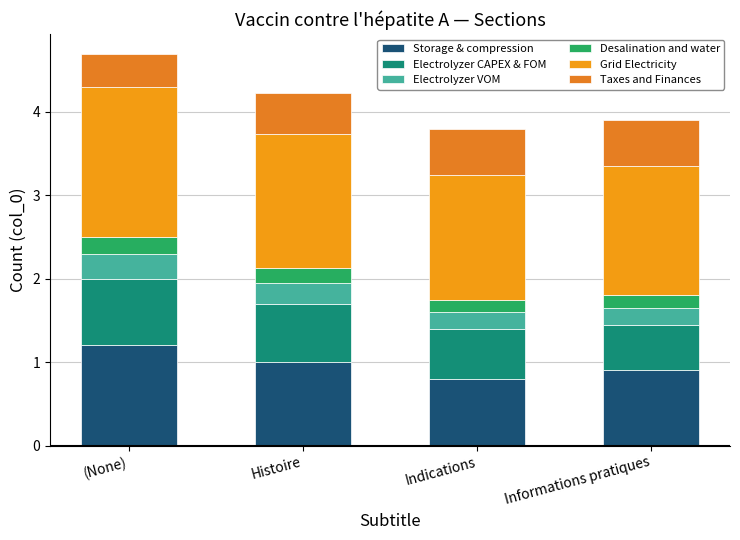

What is the average value of the Taxes and Finances series?

0.5